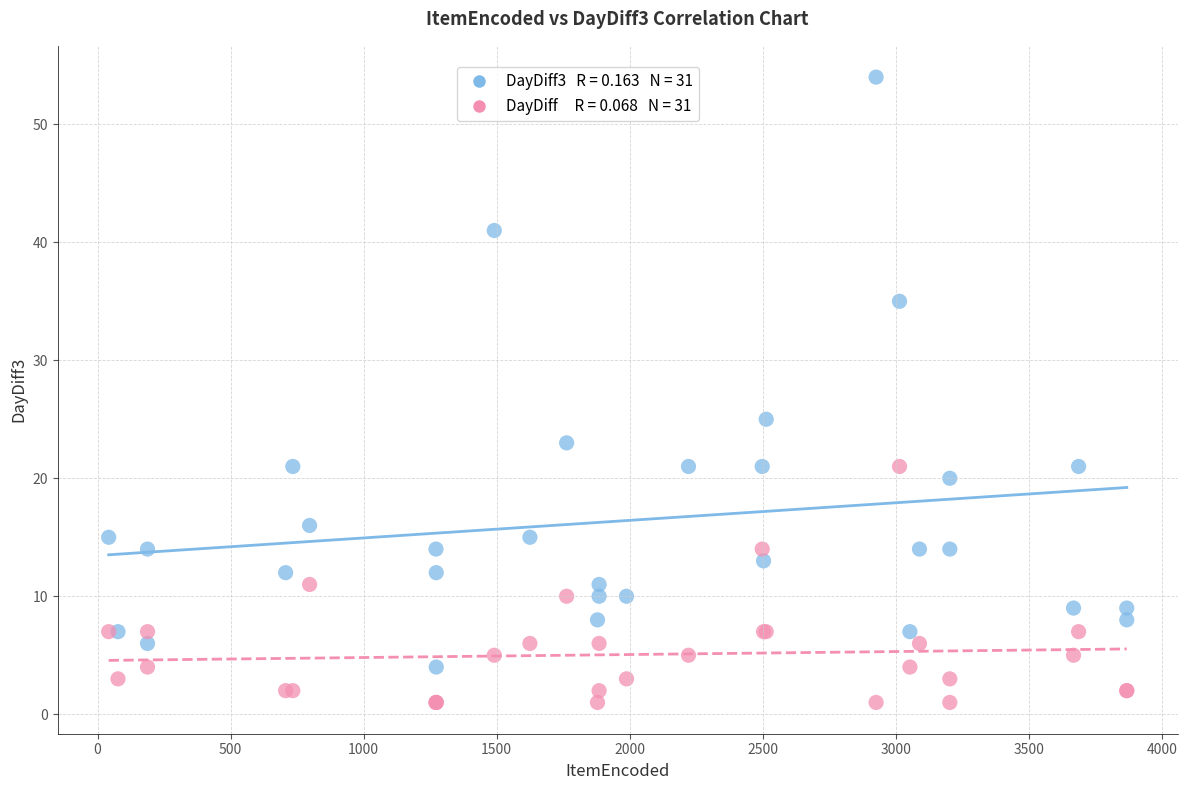

Across all series, what Y value is closest to 27?

25